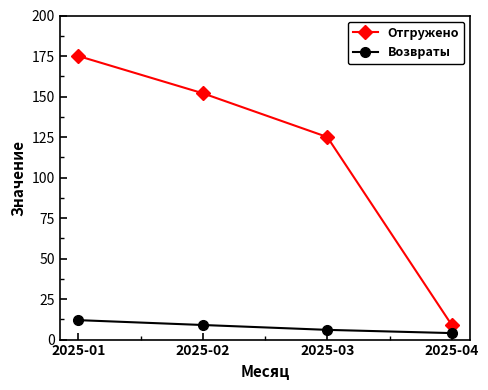

Where does the Возвраты series first go above 9?

2025-01